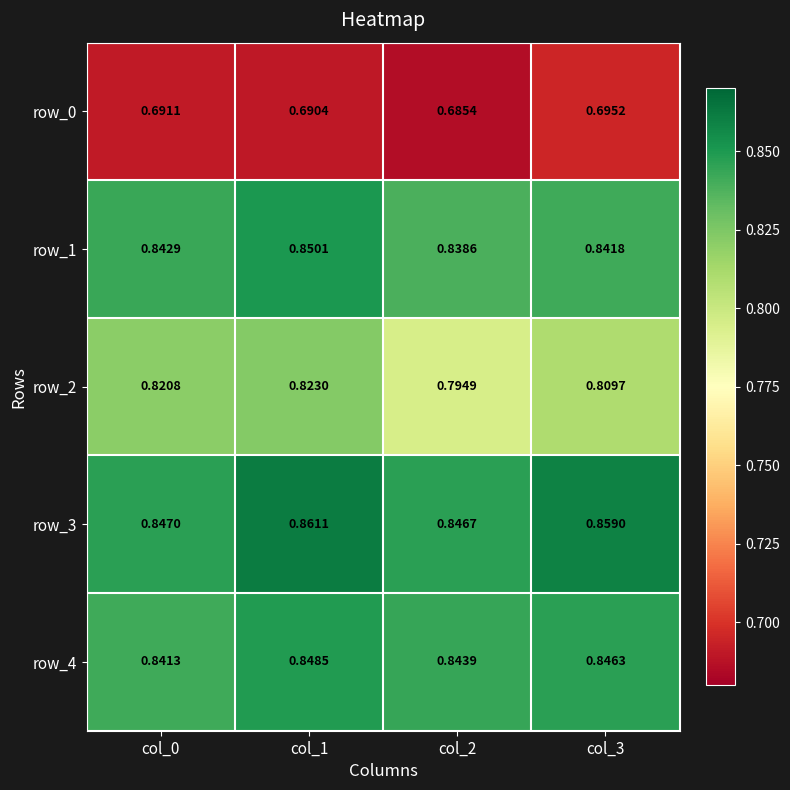

At which category is the sum across all series the highest?

col_1